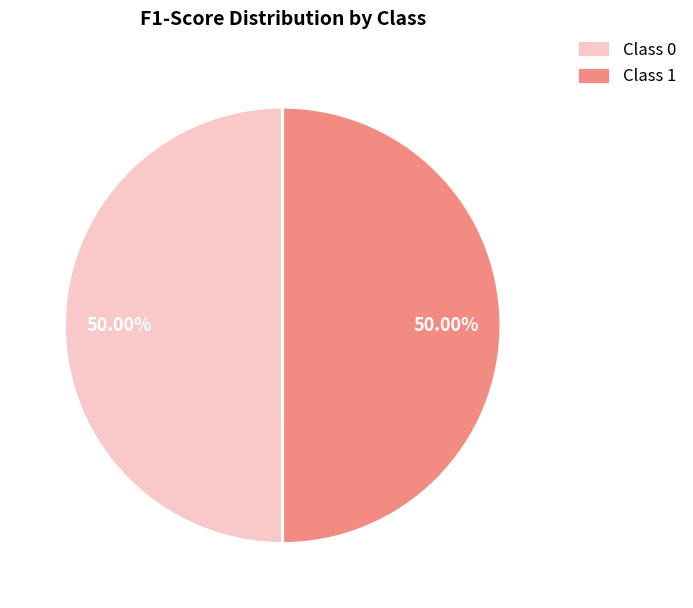

Is the sum of Class 1 and Class 0 greater than half?

Yes